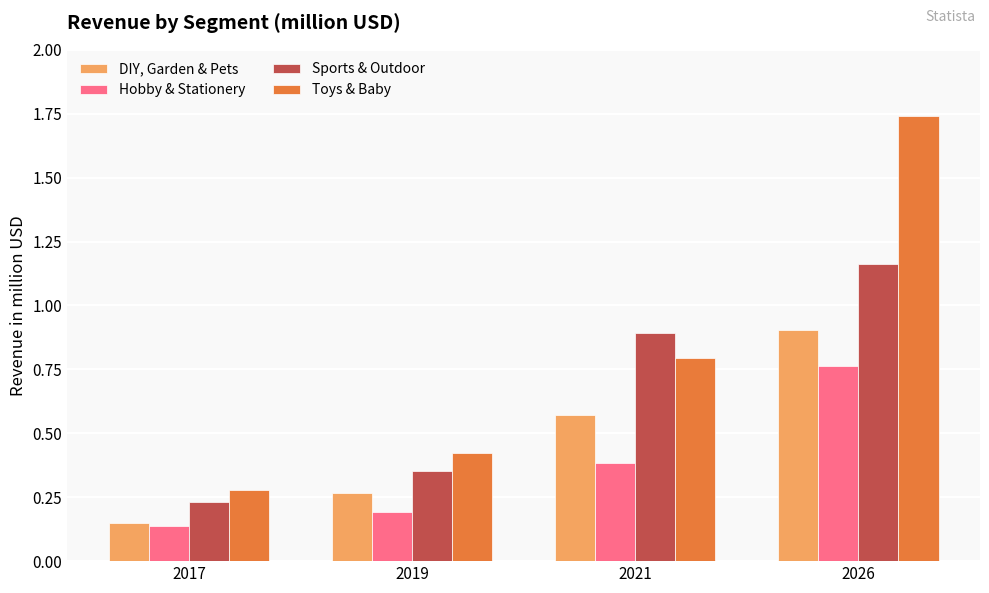

Which category has the lowest value in the Hobby & Stationery series?

2017